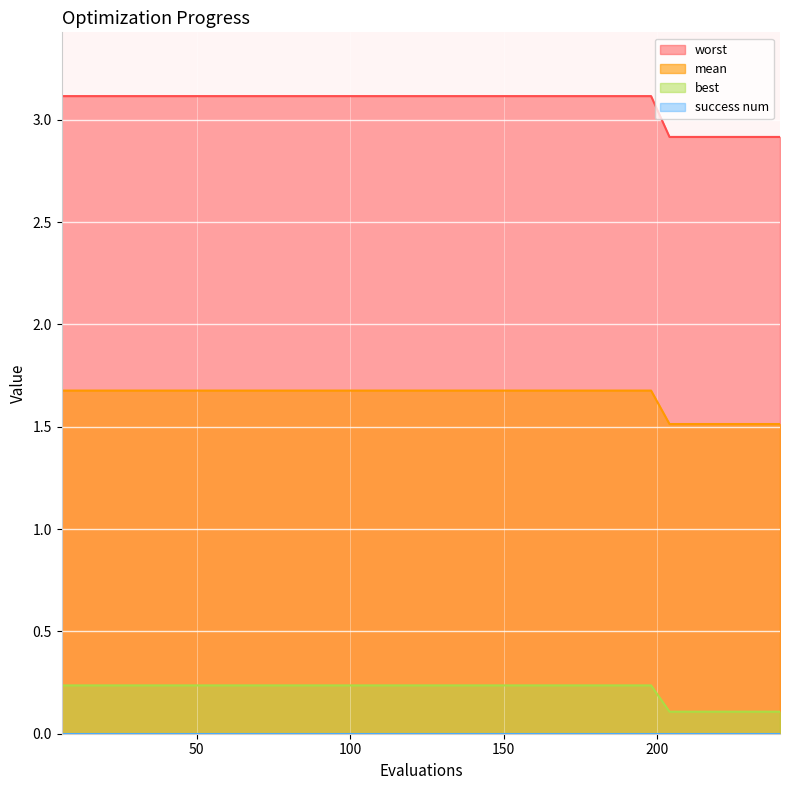

Which series has the widest spread of values?

worst